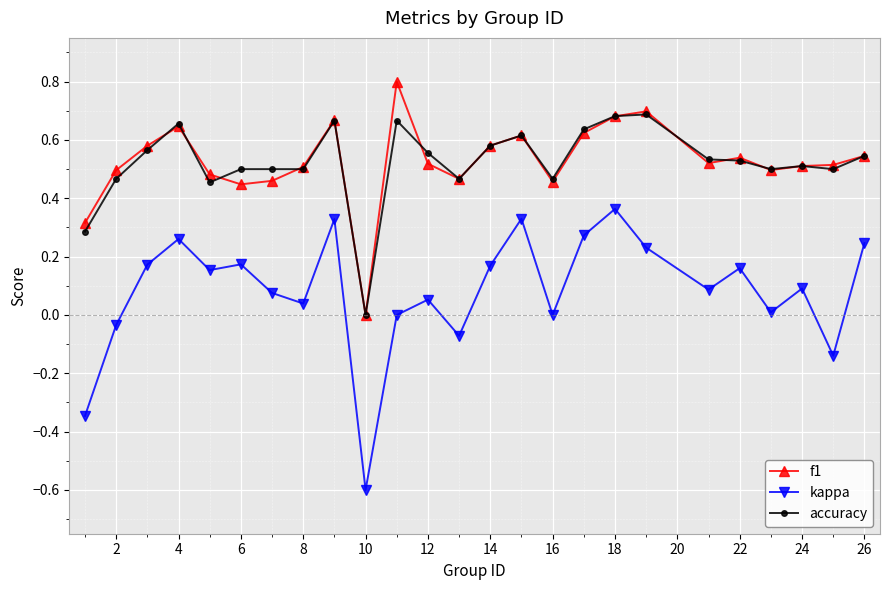

How many lines are shown in the chart?

3